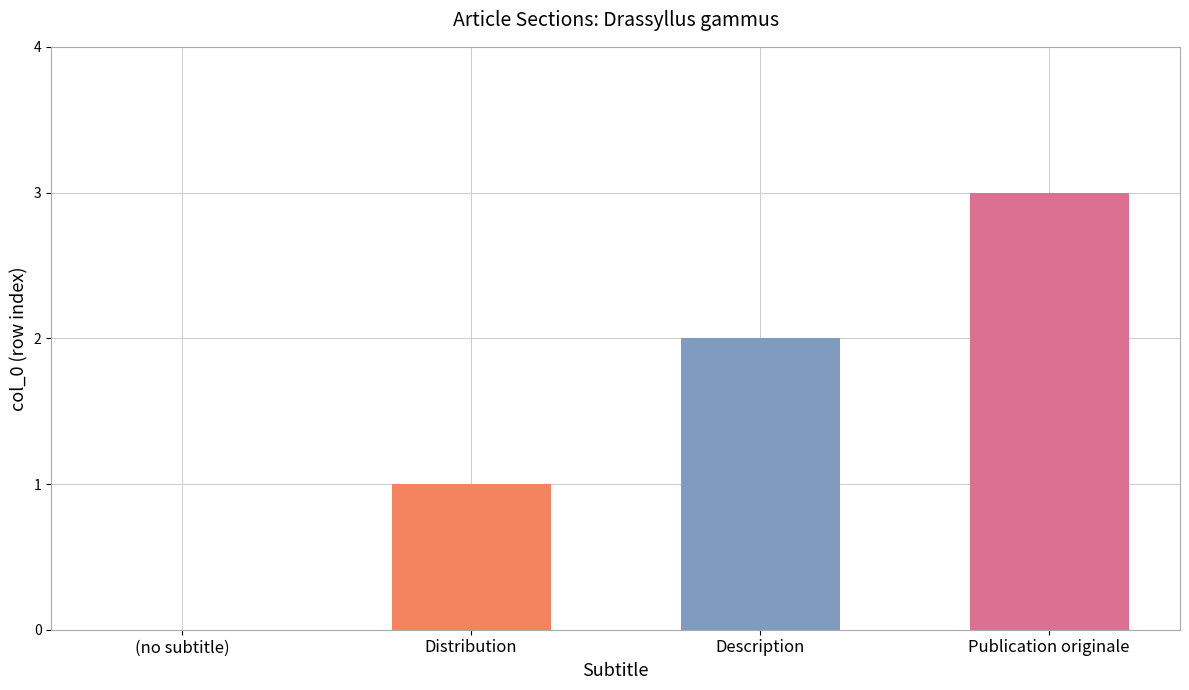

What is the ratio of the value at Distribution to the value at Description?

0.5